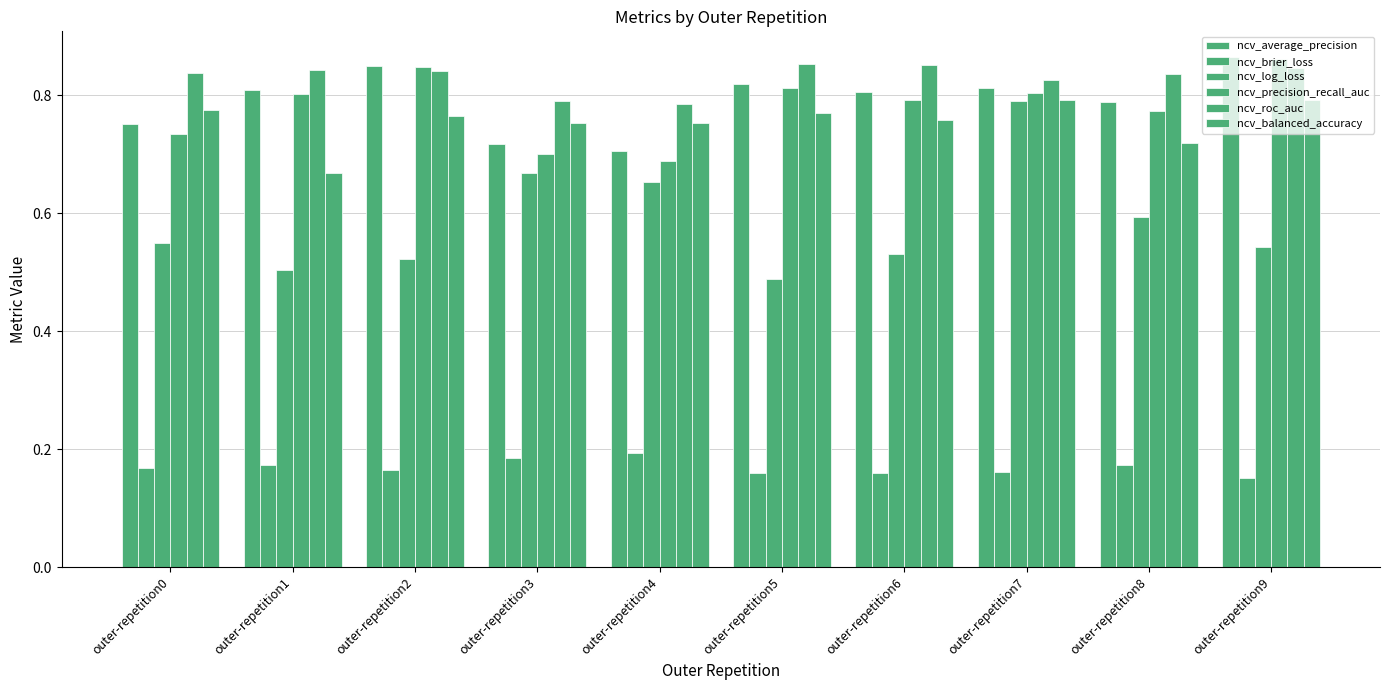

Count the number of categories in the chart.

10